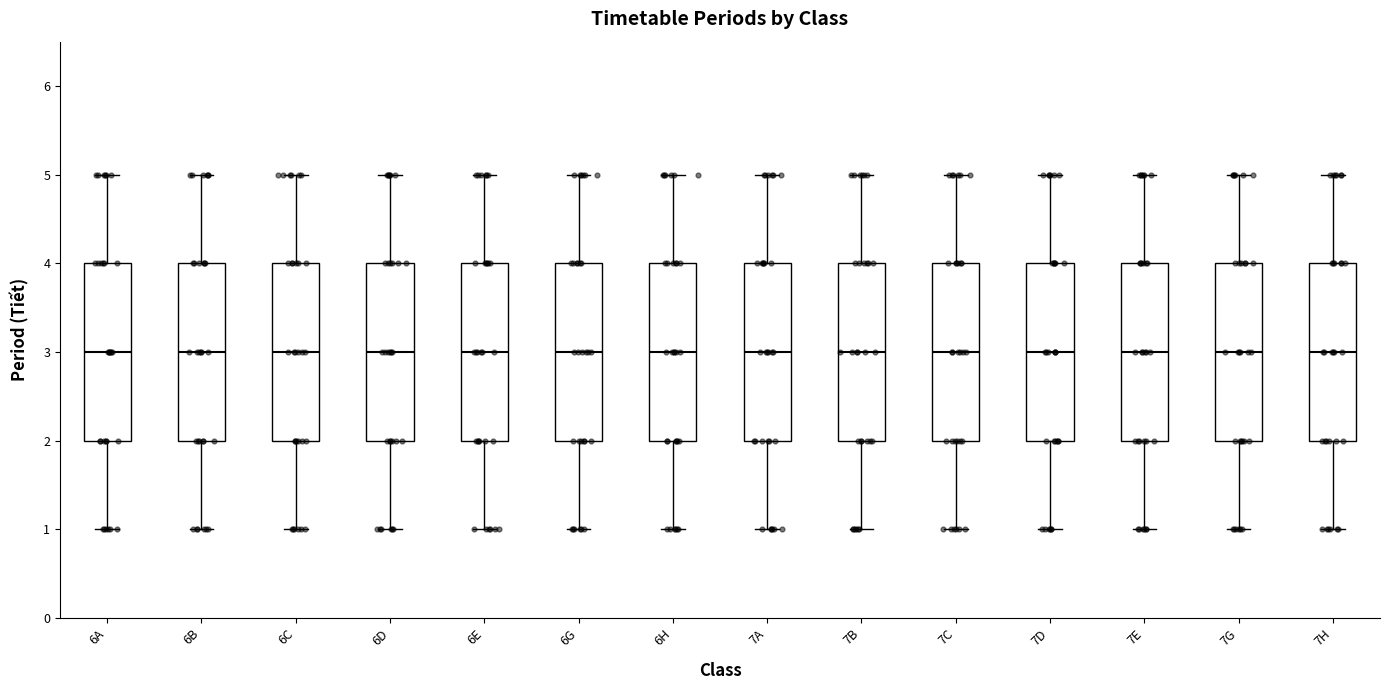

Where does the upper whisker of the box for 6E end on the y-axis? The values are not printed on the chart, so give them approximately, as read against the axis.

5